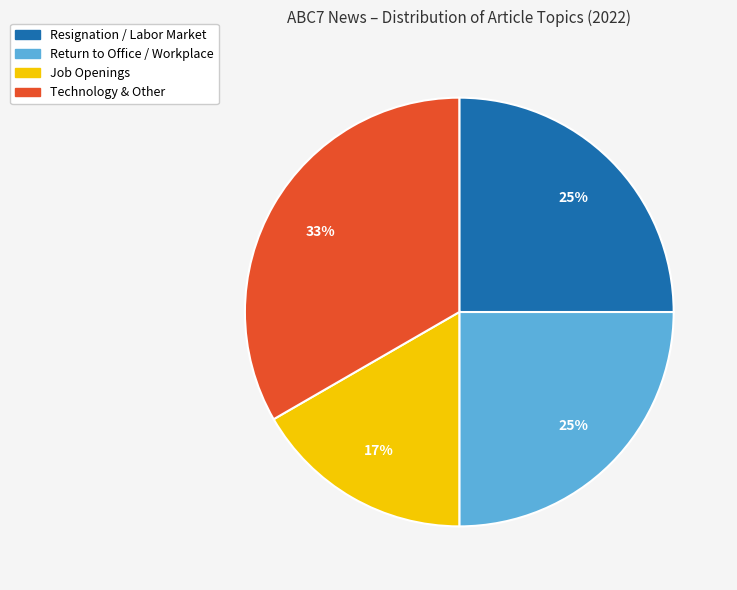

Does any single category account for the majority?

No